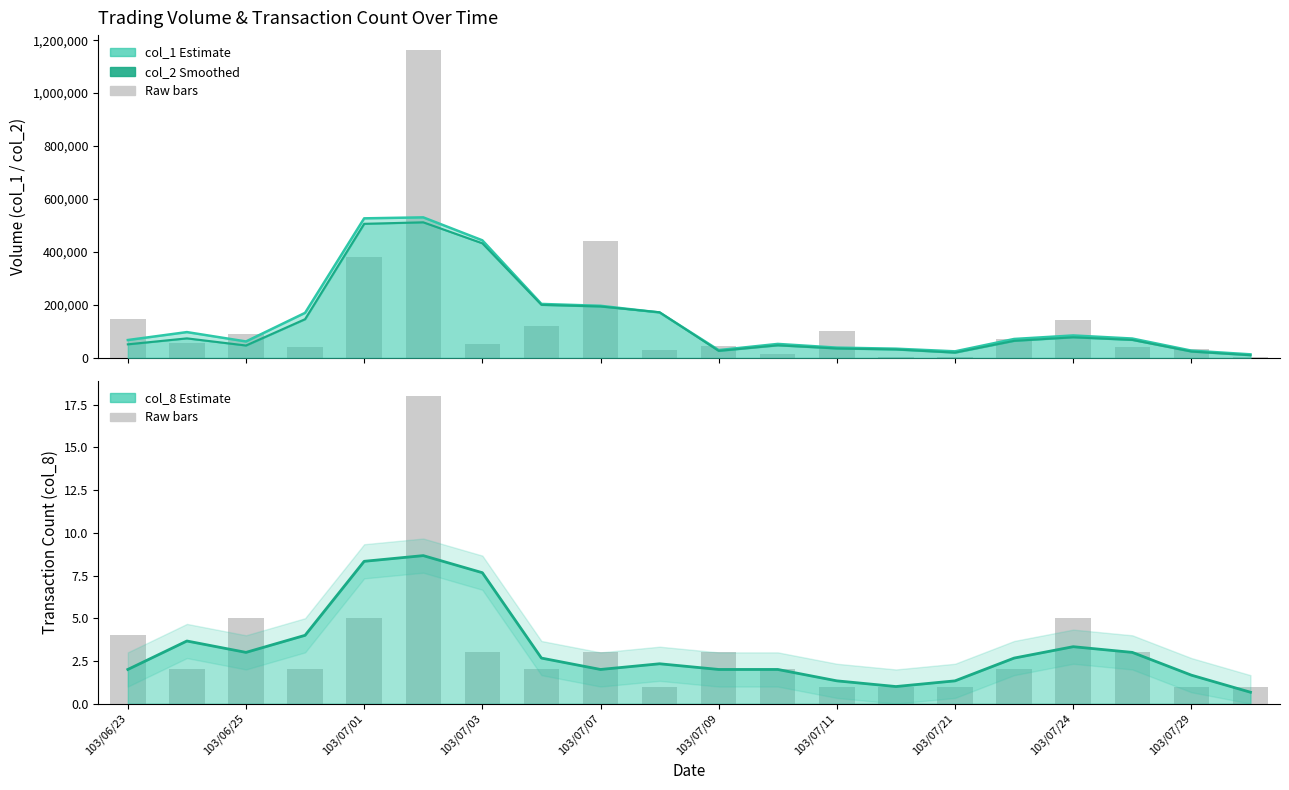

What is the approximate value of col_2 (Smoothed) at 19?

9900.0